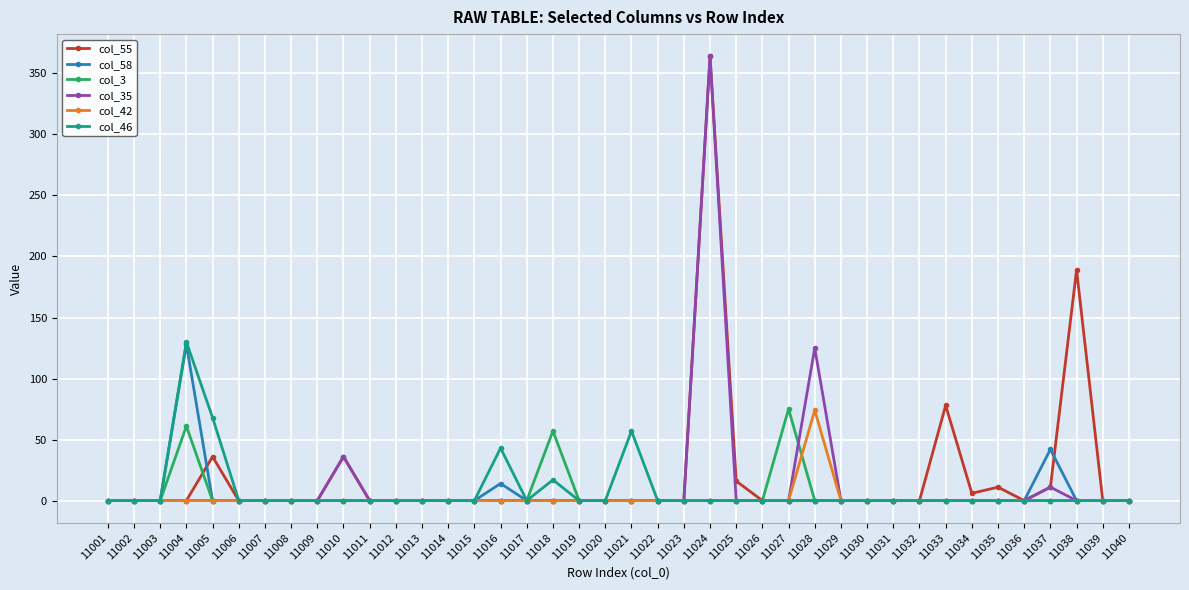

What is the average value of the col_46 series?

8